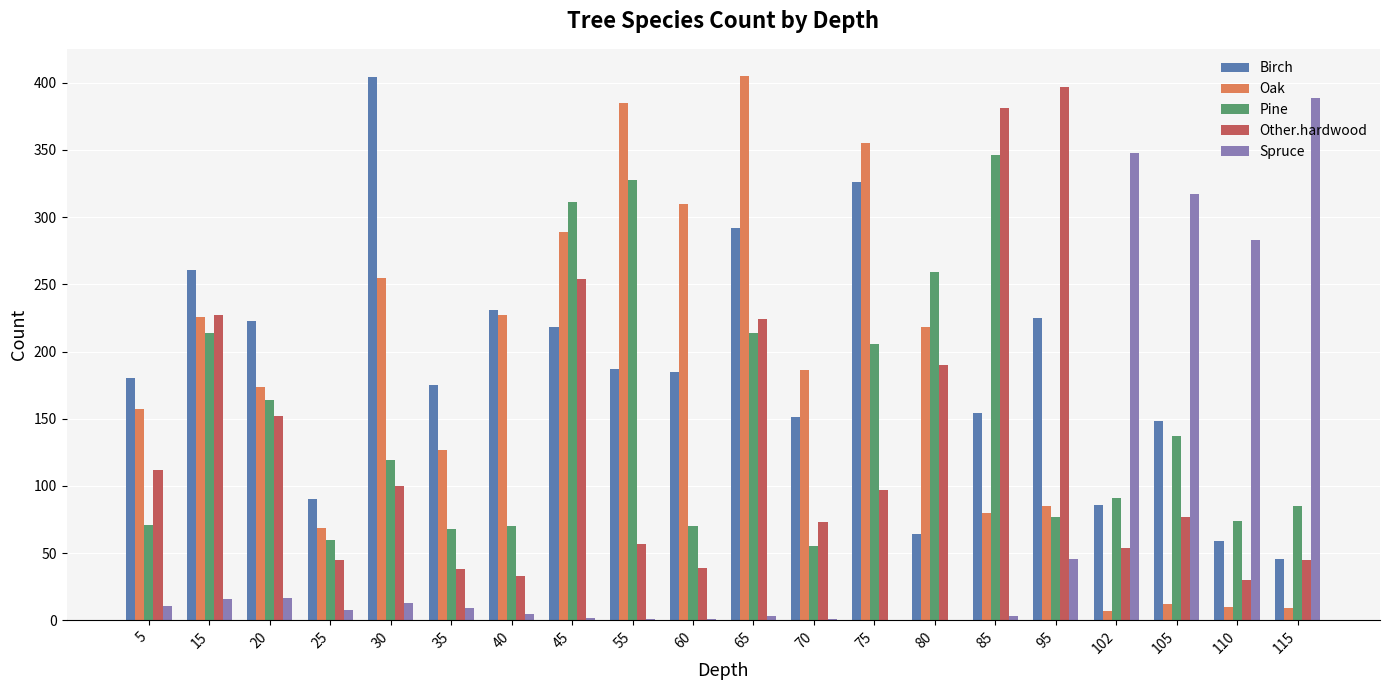

The value of Spruce at 102 is 348. True or false?

True